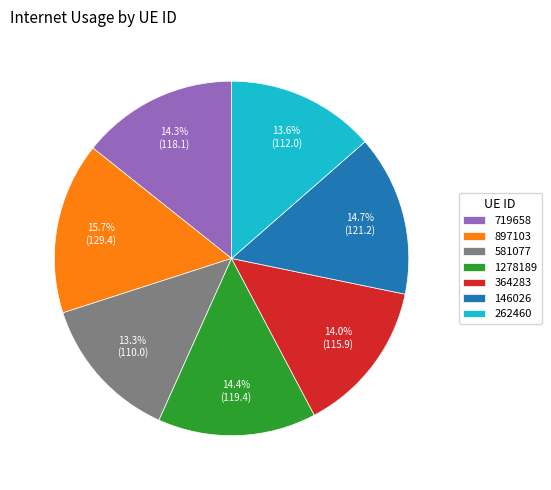

True or false: 581077 accounts for 19% of the total.

False